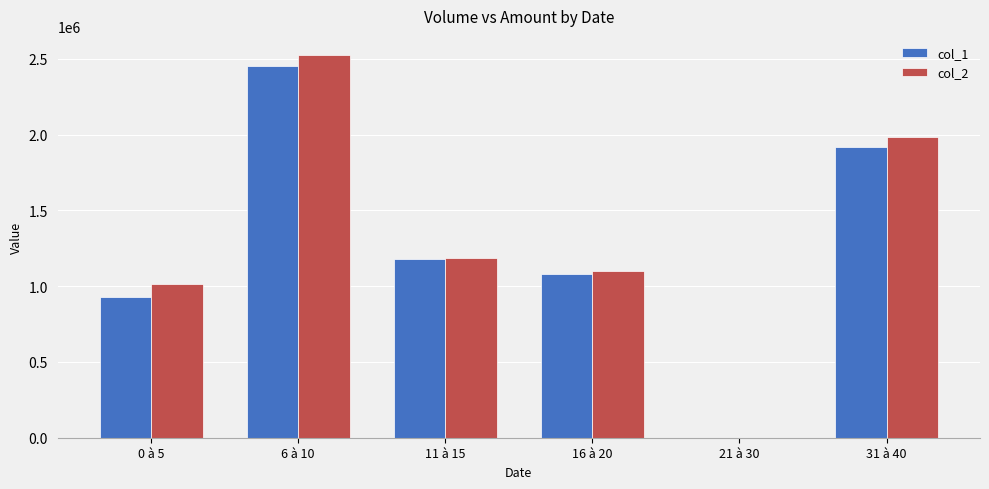

Which category has the highest value across all series?

6 à 10